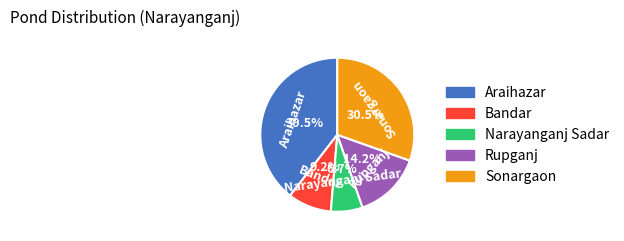

Between Bandar and Rupganj, which is larger?

Rupganj